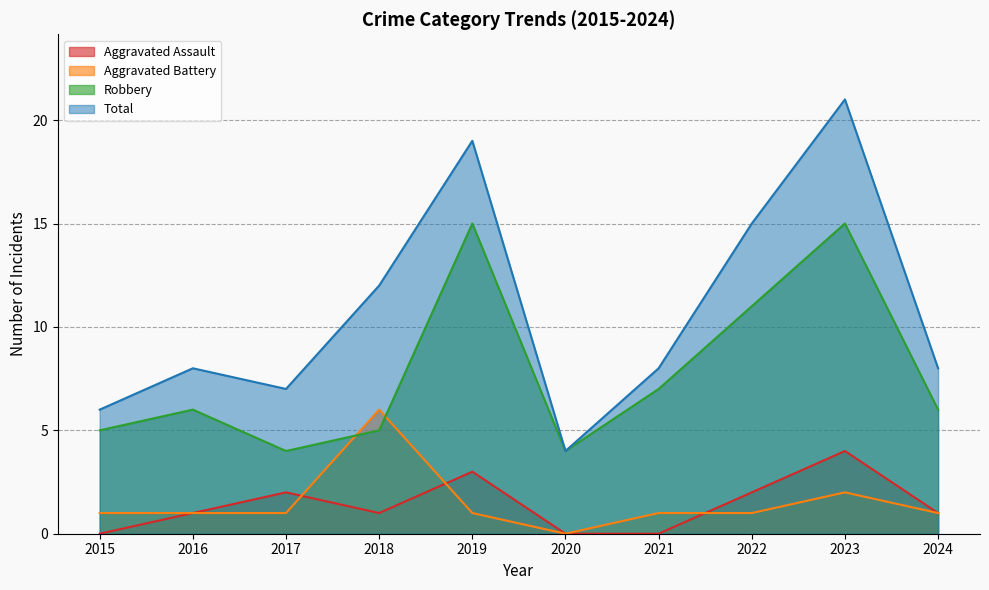

What is the difference between the highest and lowest values at 2024?

7